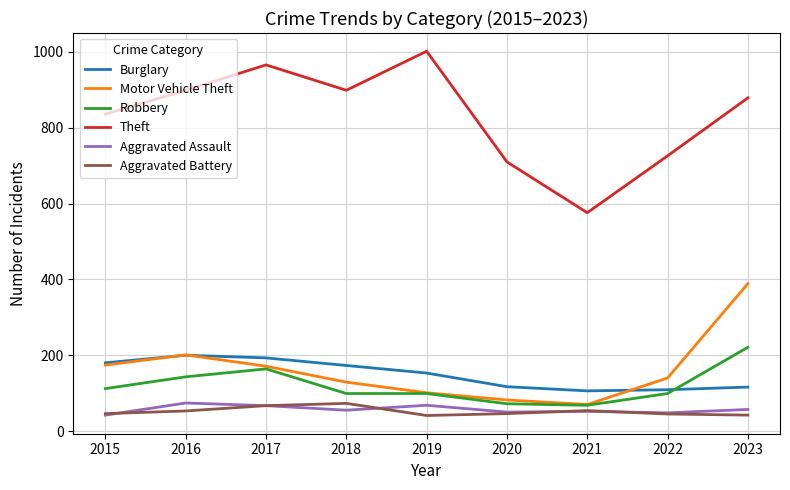

At which label does Theft reach its minimum?

2021